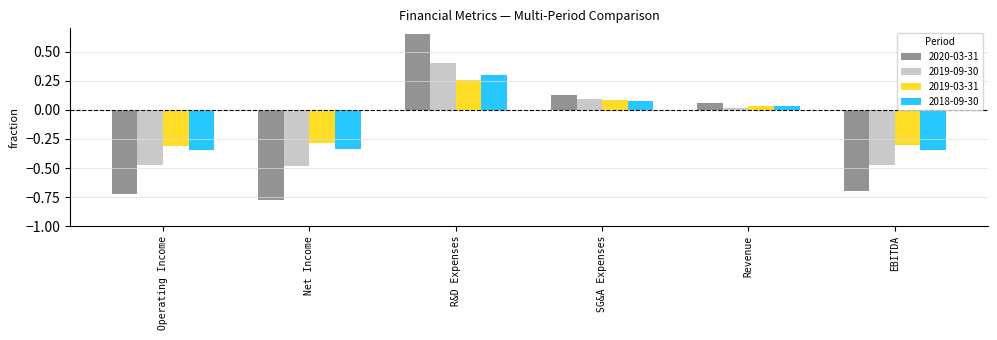

At which category is the sum across all series the highest?

R&D Expenses